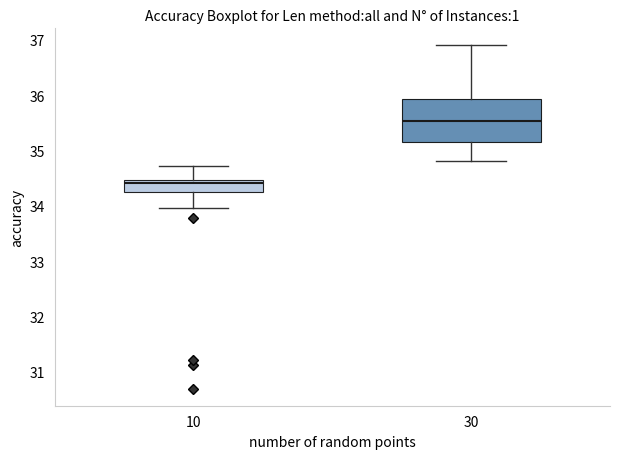

Where is the upper edge of the box at x = 30 on the y-axis? The values are not printed on the chart, so give them approximately, as read against the axis.

35.9